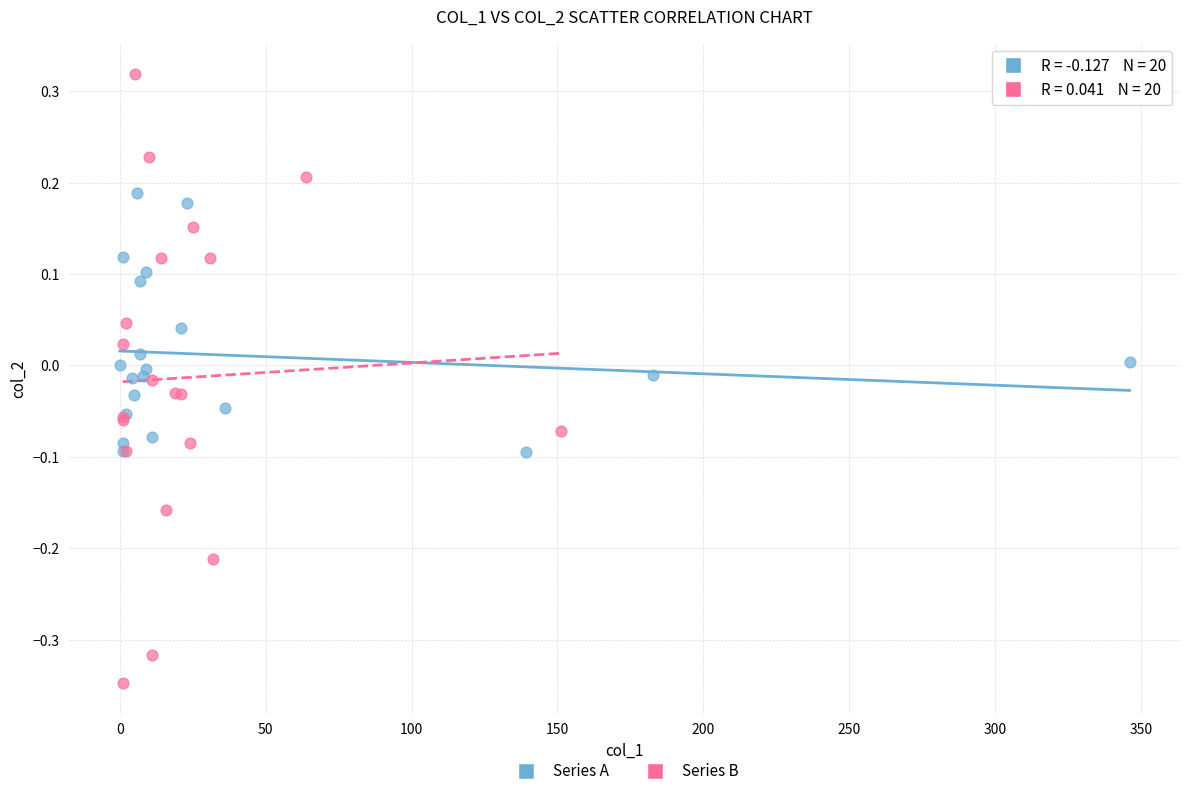

Which series contains the highest Y value?

Series B